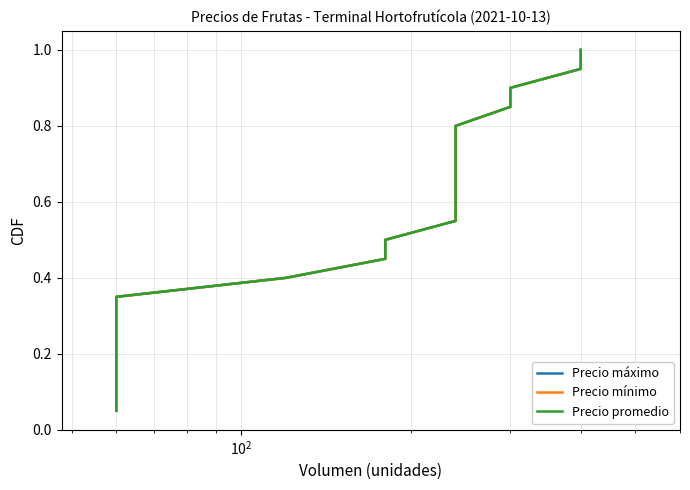

Is this an area chart (filled region under the line)?

No